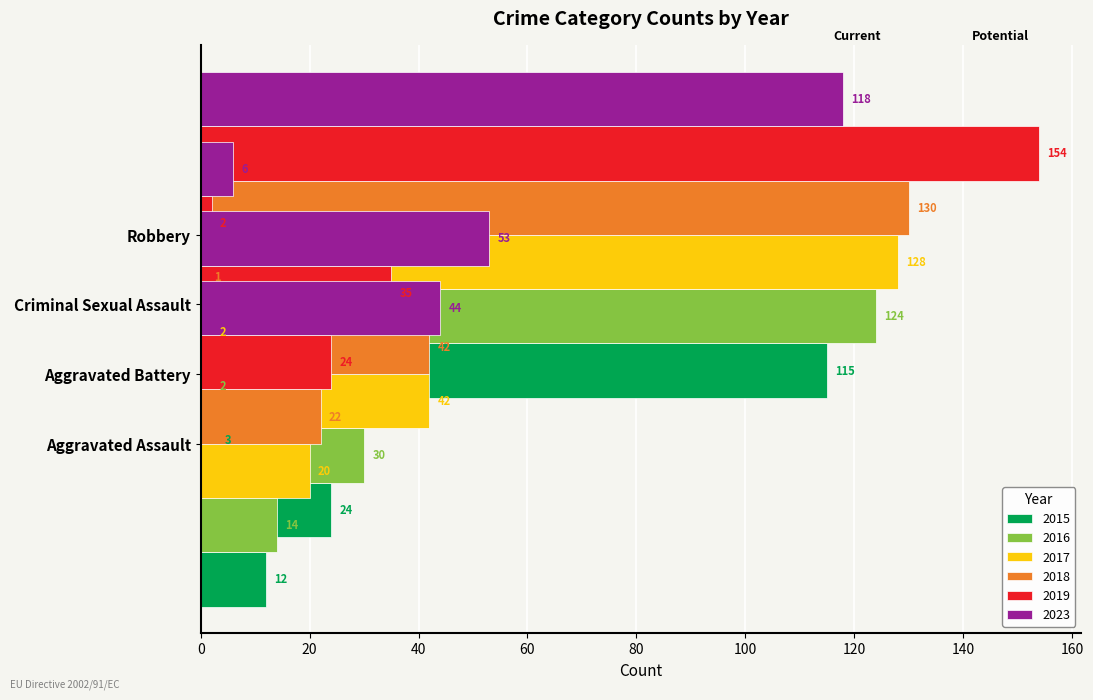

Where does the 2019 series first go above 35?

Robbery